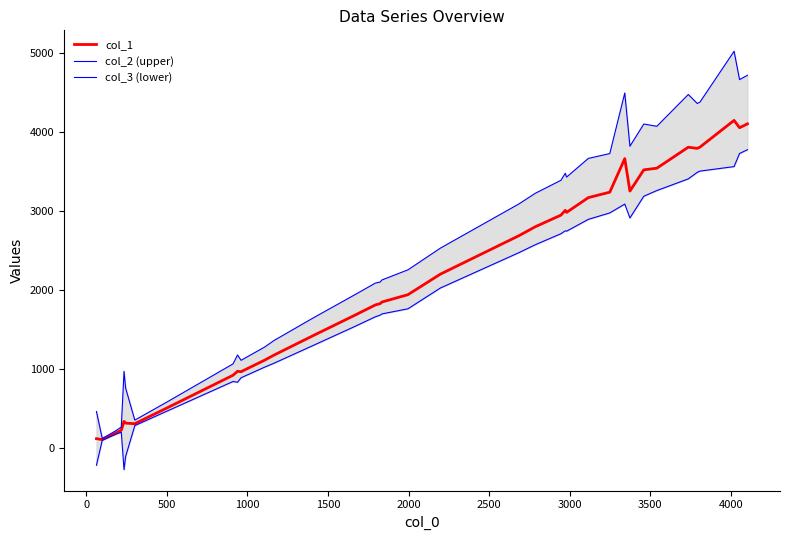

How many distinct data groups are displayed?

3